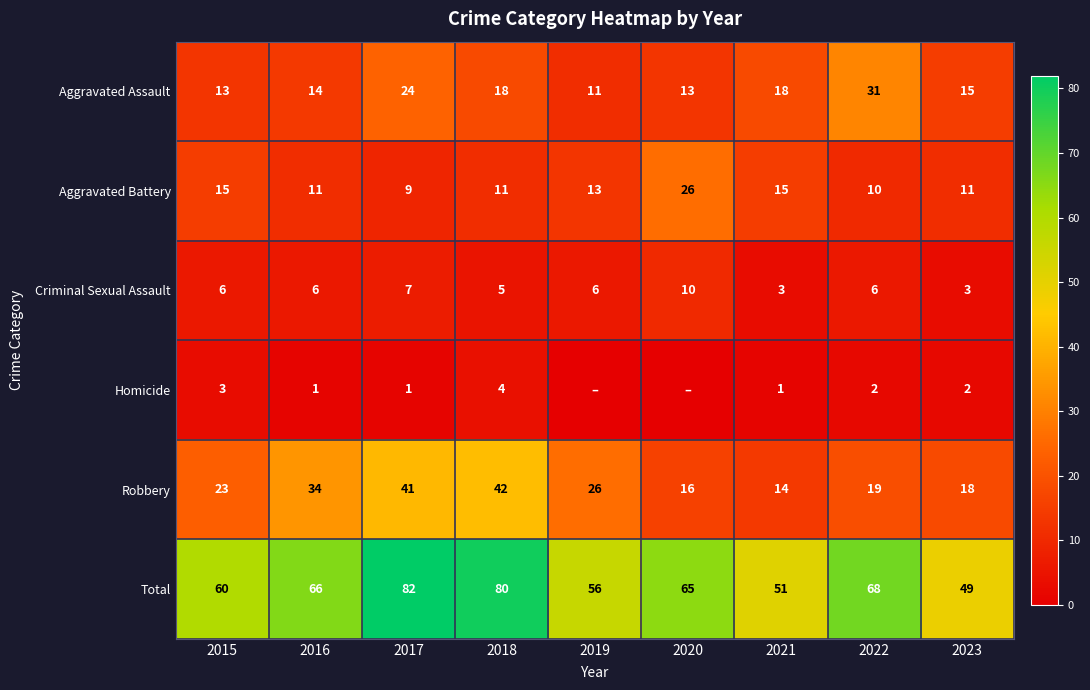

What is the average value of the Aggravated Assault series?

17